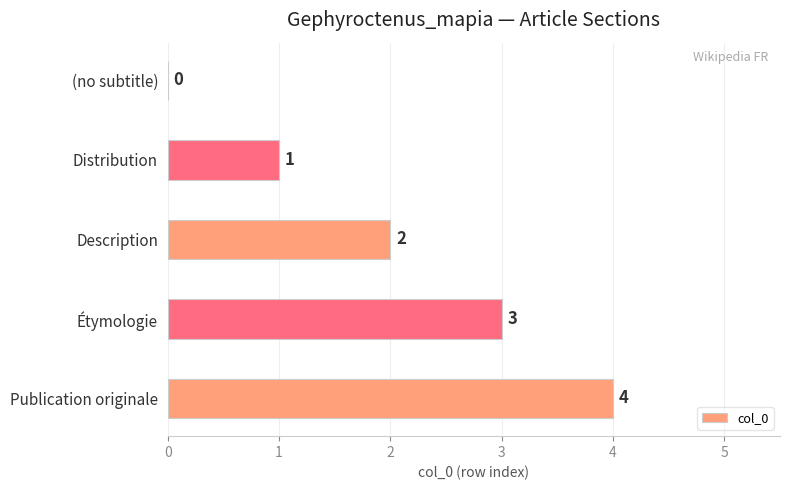

What is the sum of all values?

10